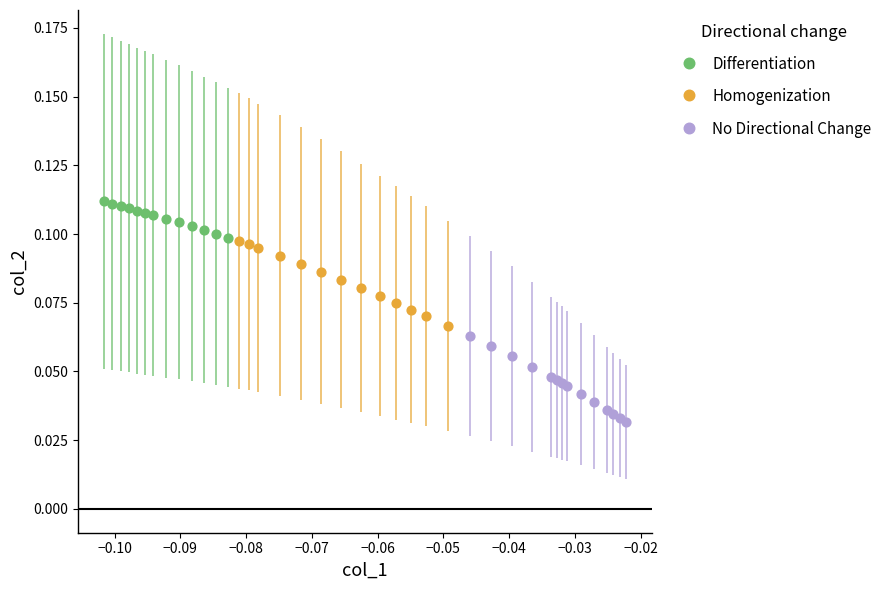

Which series contains the lowest Y value?

No Directional Change